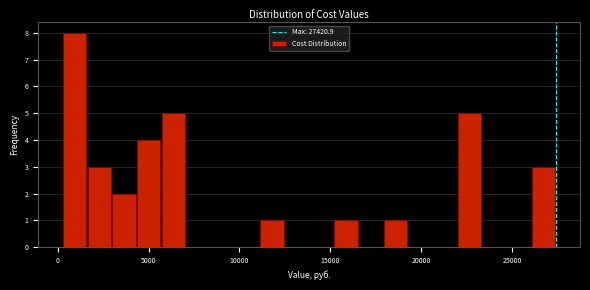

Read against the x-axis, roughly where is the centre of the tallest bar?

1000